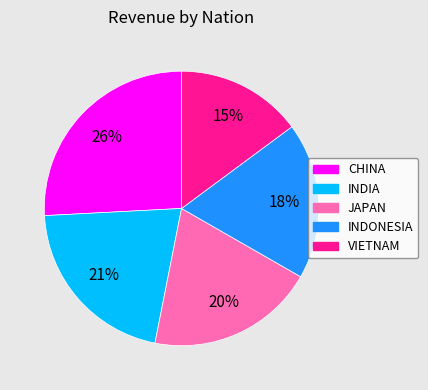

Combined, do INDONESIA and CHINA account for over 50%?

No